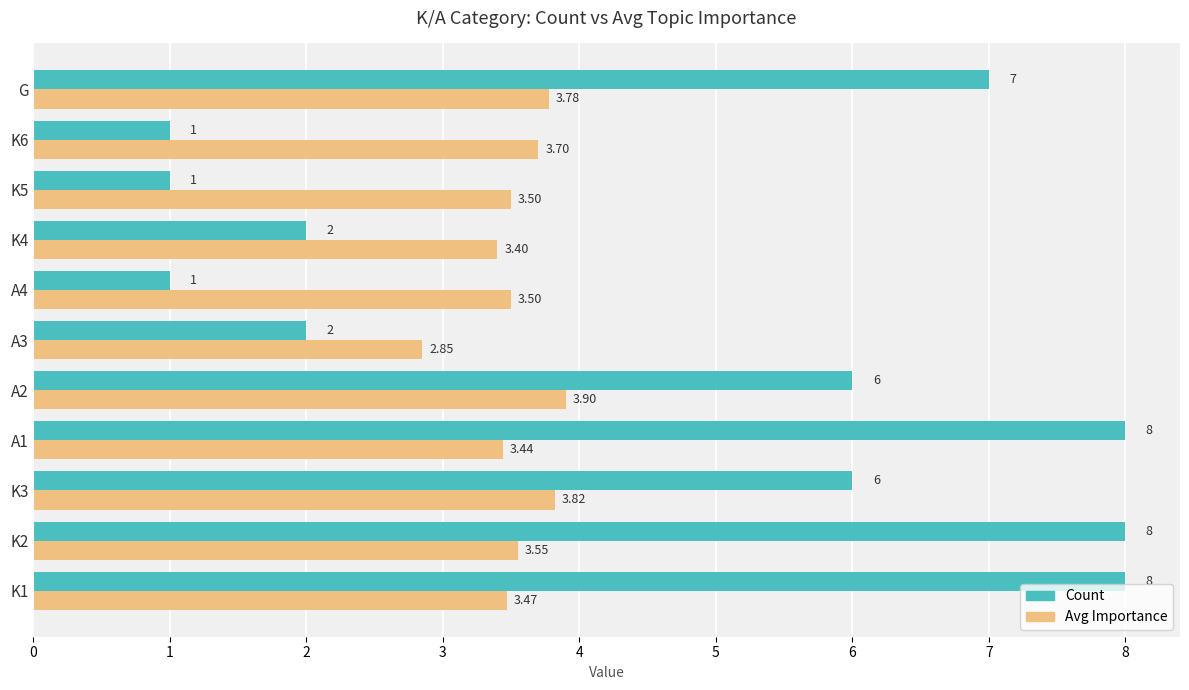

Which series changed the most between K2 and A2?

Count